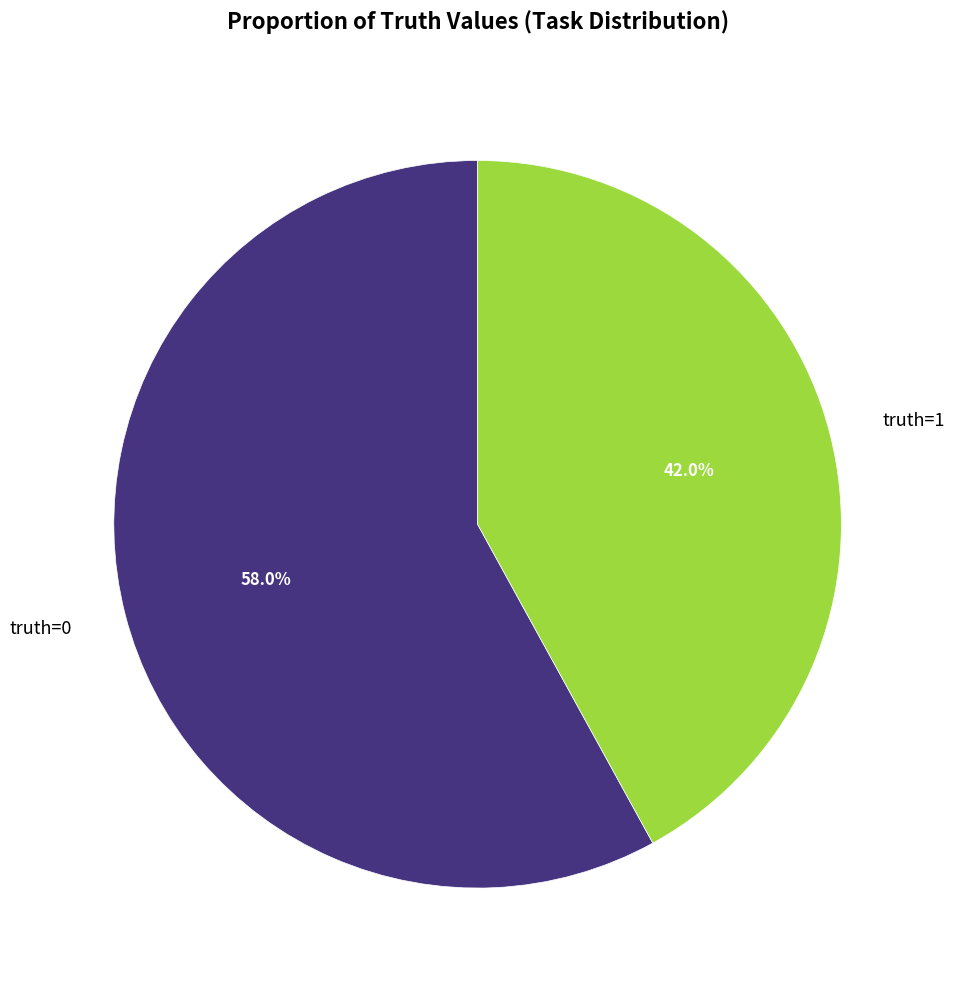

Is it true that truth=1 is 33% of the pie?

False